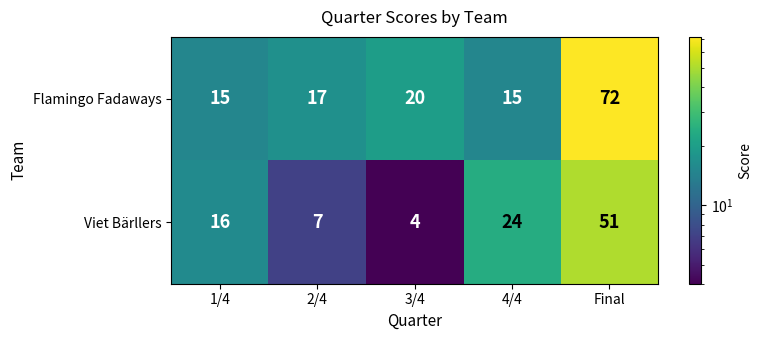

What is the sum of the Flamingo Fadaways values at 4/4 and Final?

87